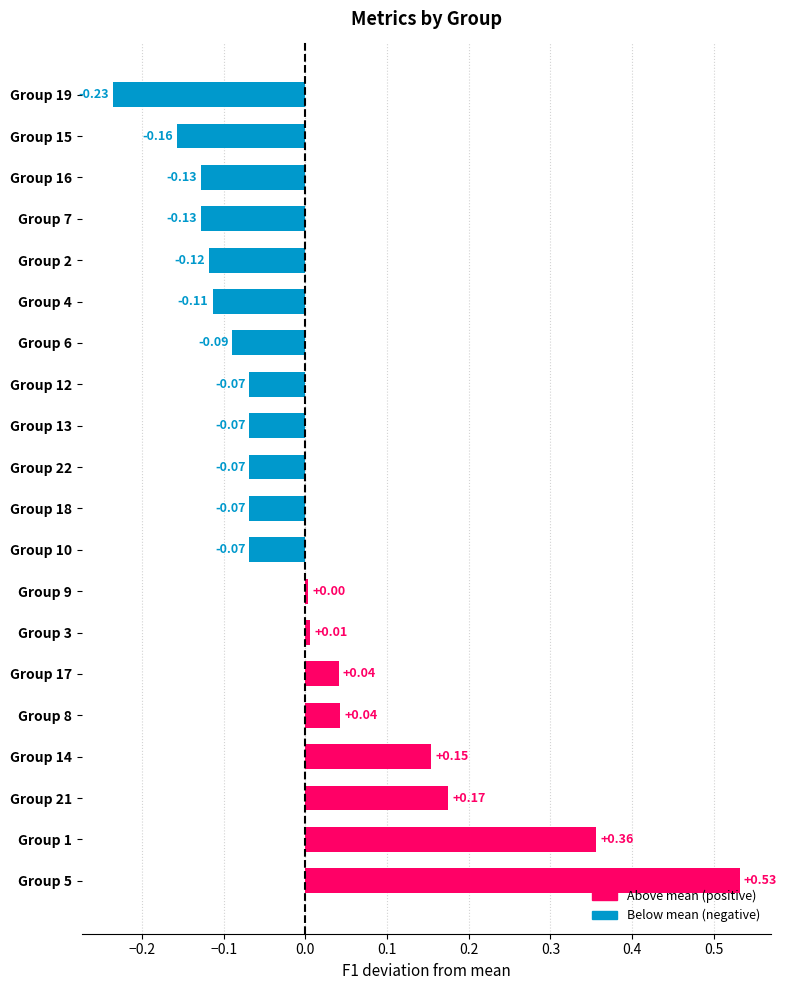

What is the sum of the values at Group 2 and Group 15?

-0.3